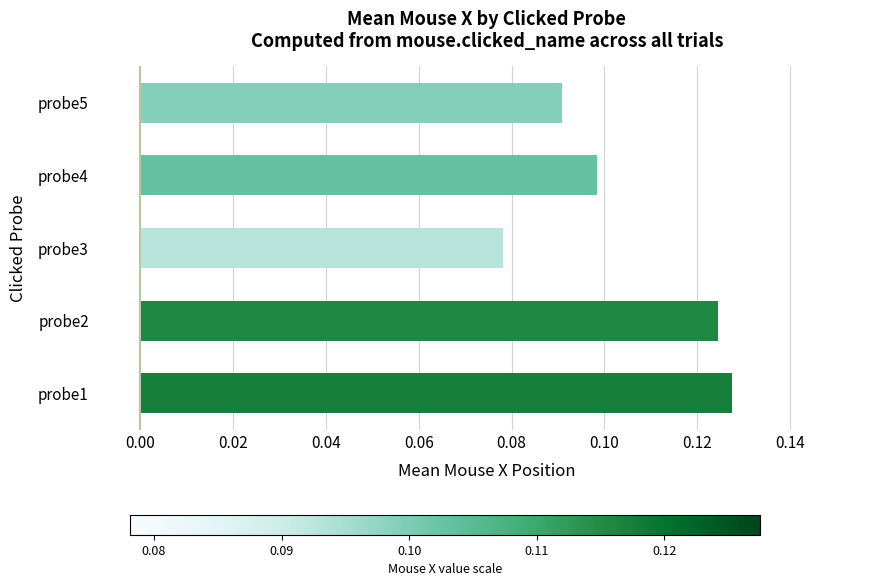

Which label corresponds to the smallest value in the chart?

probe3